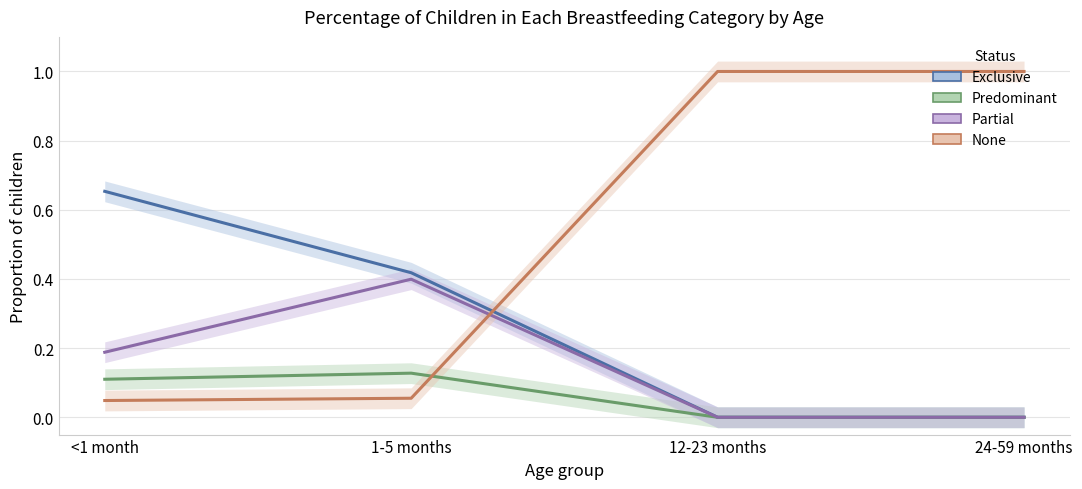

What is the total value across all series at 1-5 months?

1.0